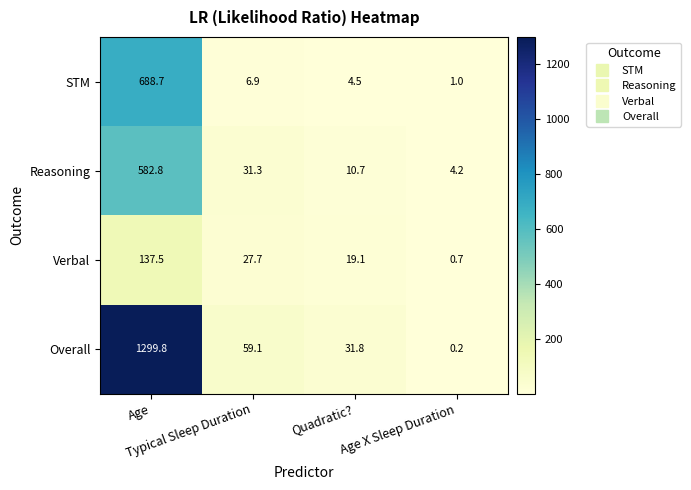

Which series has the widest spread of values?

Overall